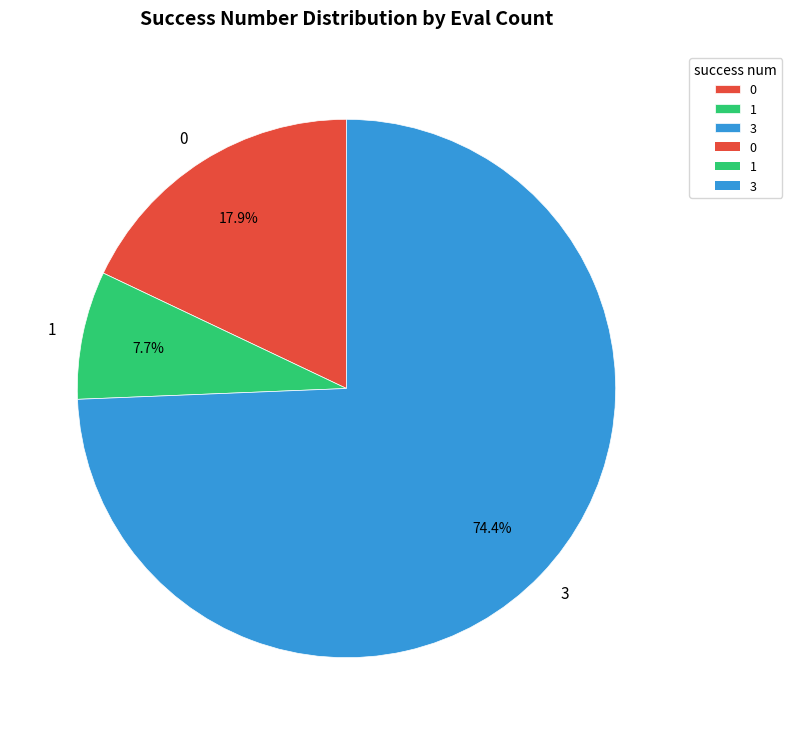

Does 0 account for over 50% of the chart?

No